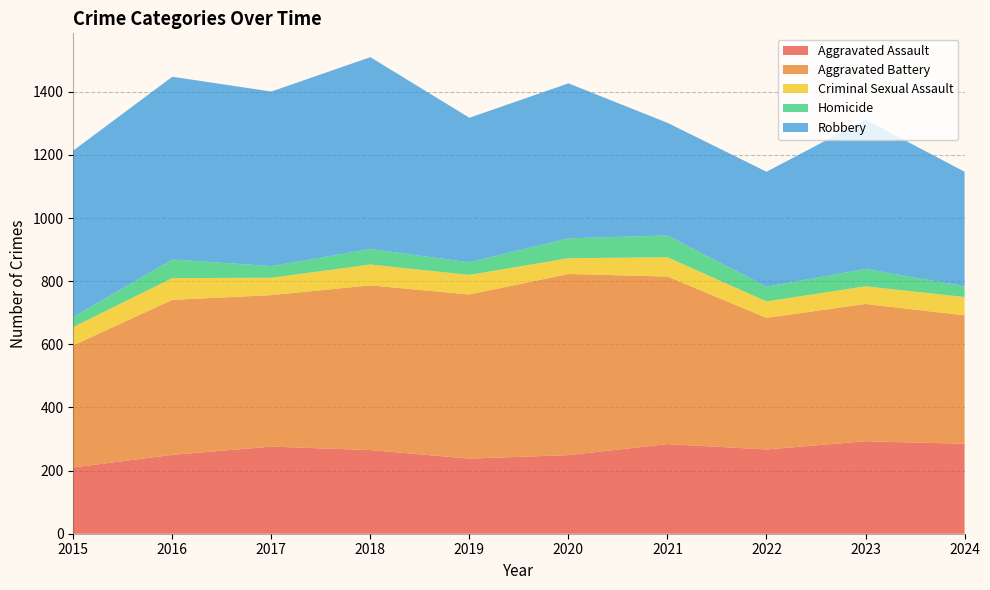

Reading left to right, list all the values displayed in this chart.

Aggravated Assault: 2015=210	2016=250	2017=276	2018=265	2019=238	2020=249	2021=284	2022=267	2023=293	2024=285
Aggravated Battery: 2015=387	2016=491	2017=480	2018=522	2019=520	2020=574	2021=531	2022=417	2023=435	2024=407
Criminal Sexual Assault: 2015=58	2016=69	2017=55	2018=66	2019=62	2020=50	2021=61	2022=52	2023=56	2024=58
Homicide: 2015=32	2016=59	2017=37	2018=49	2019=40	2020=63	2021=69	2022=47	2023=55	2024=34
Robbery: 2015=527	2016=579	2017=553	2018=608	2019=458	2020=491	2021=357	2022=364	2023=473	2024=363